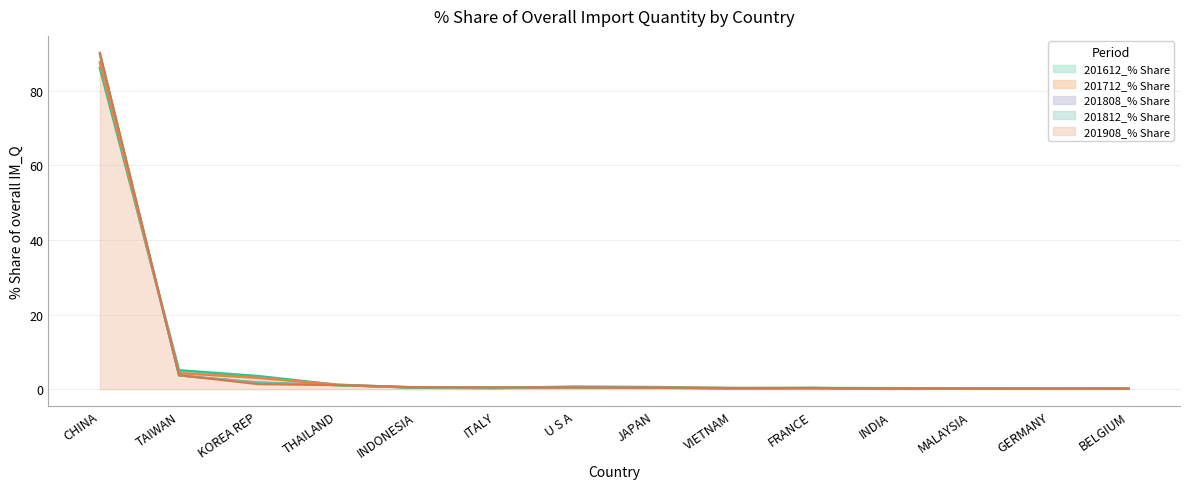

At which label does 201908_% Share reach its peak?

CHINA